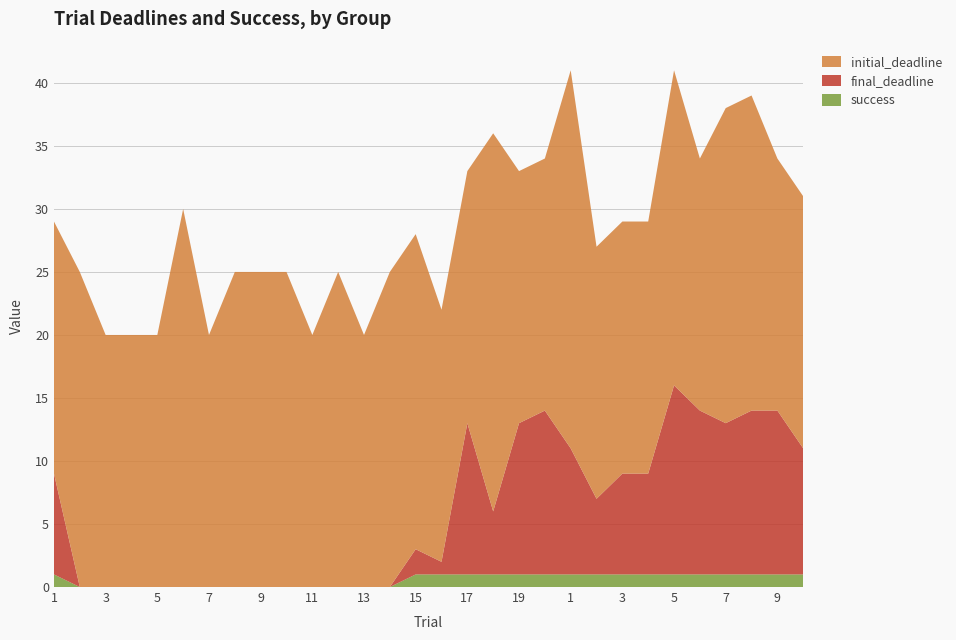

Reading left to right, transcribe all the data shown in this chart.

initial_deadline: 20	25	20	20	20	30	20	25	25	25	20	25	20	25	25	20	20	30	20	20	30	20	20	20	25	20	25	25	20	20
final_deadline: 8	0	0	0	0	0	0	0	0	0	0	0	0	0	2	1	12	5	12	13	10	6	8	8	15	13	12	13	13	10
success: 1	0	0	0	0	0	0	0	0	0	0	0	0	0	1	1	1	1	1	1	1	1	1	1	1	1	1	1	1	1